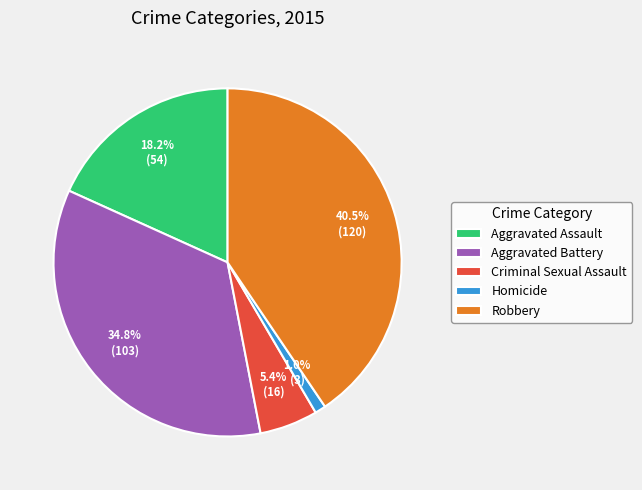

To the nearest percent, what is the difference between the Aggravated Assault and Robbery slice percentages?

22%